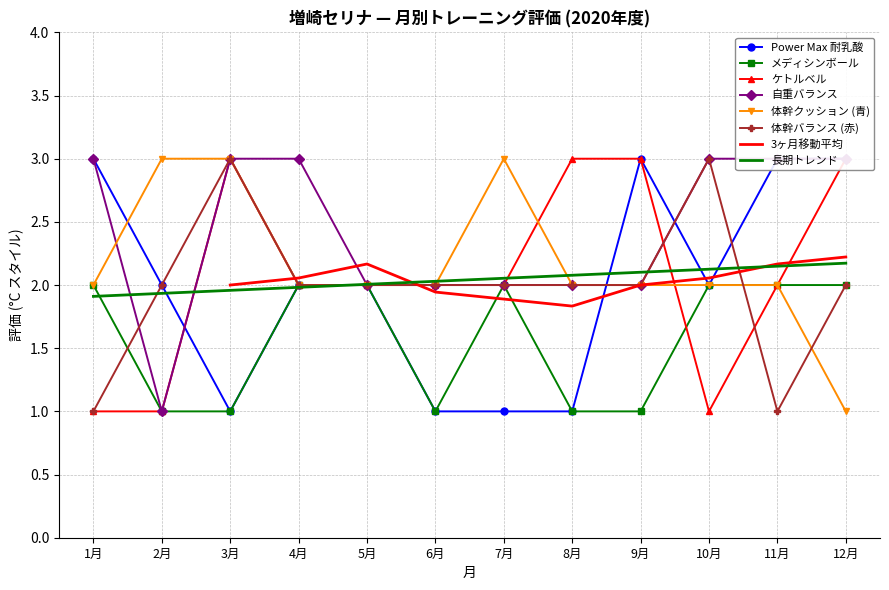

Reading left to right, extract all data points from this chart.

Power Max 耐乳酸: 1月=3	2月=2	3月=1	4月=2	5月=2	6月=1	7月=1	8月=1	9月=3	10月=2	11月=3	12月=3
メディシンボール: 1月=2	2月=1	3月=1	4月=2	5月=2	6月=1	7月=2	8月=1	9月=1	10月=2	11月=2	12月=2
ケトルベル: 1月=1	2月=1	3月=3	4月=2	5月=2	6月=2	7月=2	8月=3	9月=3	10月=1	11月=2	12月=3
自重バランス: 1月=3	2月=1	3月=3	4月=3	5月=2	6月=2	7月=2	8月=2	9月=2	10月=3	11月=3	12月=3
体幹クッション (青): 1月=2	2月=3	3月=3	4月=2	5月=2	6月=2	7月=3	8月=2	9月=2	10月=2	11月=2	12月=1
体幹バランス (赤): 1月=1	2月=2	3月=3	4月=2	5月=2	6月=2	7月=2	8月=2	9月=2	10月=3	11月=1	12月=2